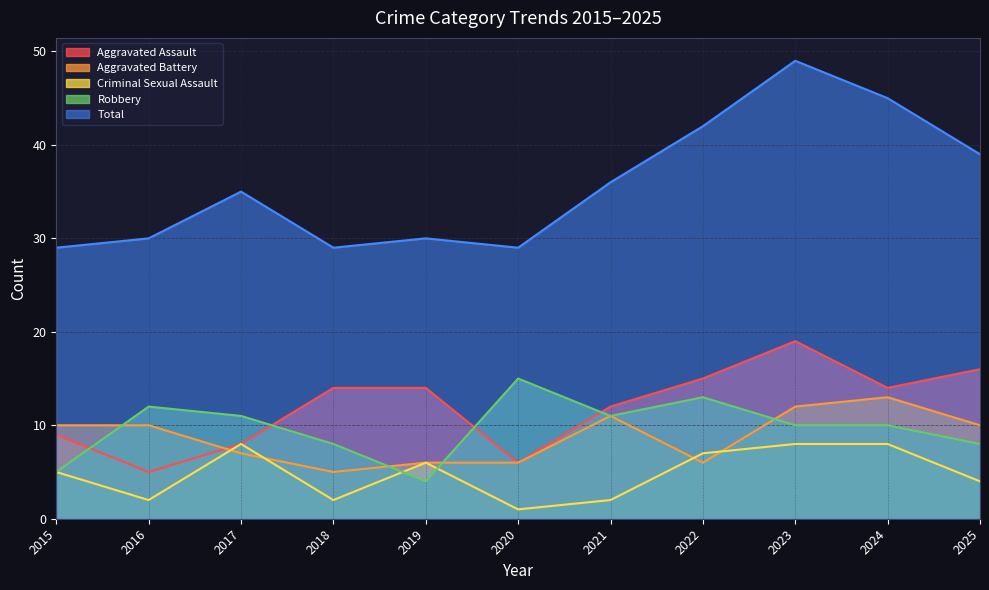

At which category does Aggravated Assault reach its first local valley?

2016